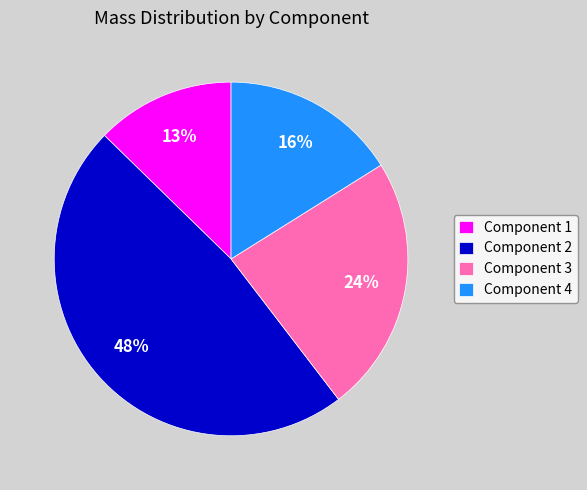

Which slice is the largest?

Component 2